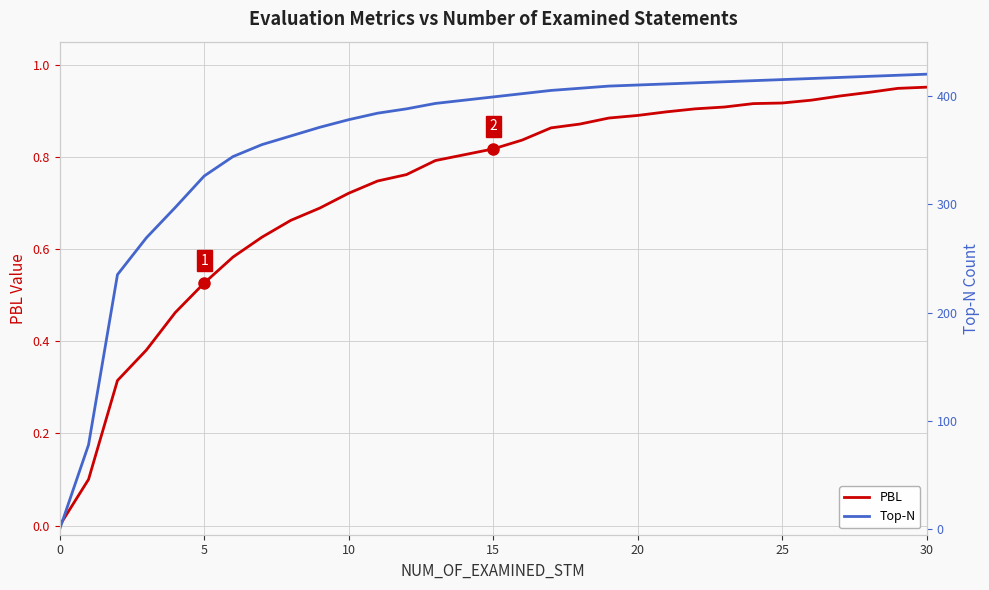

Which has a higher value, 15 or 24?

24